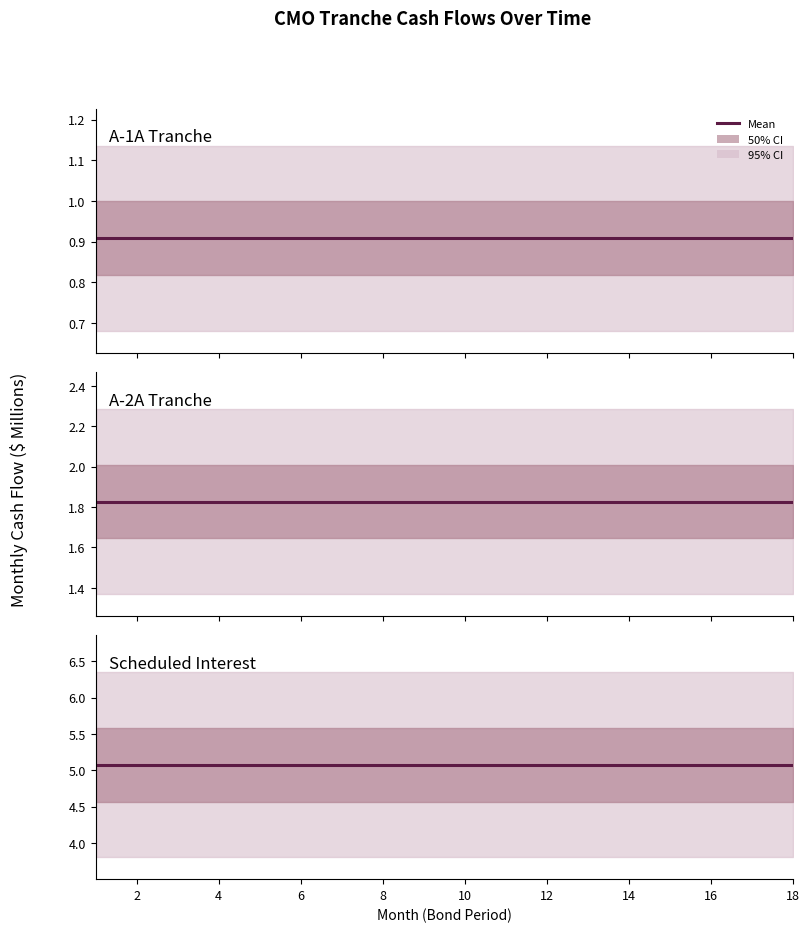

True or false: Scheduled Interest and A-2A Tranche intersect in this chart.

False